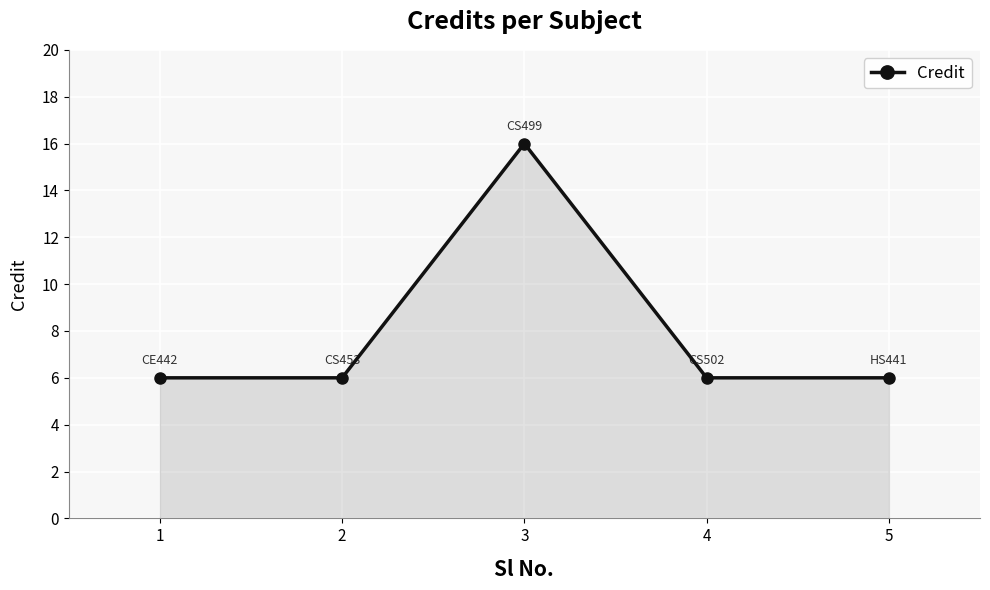

How many interior local peaks (higher than both neighbors) does the data have?

1